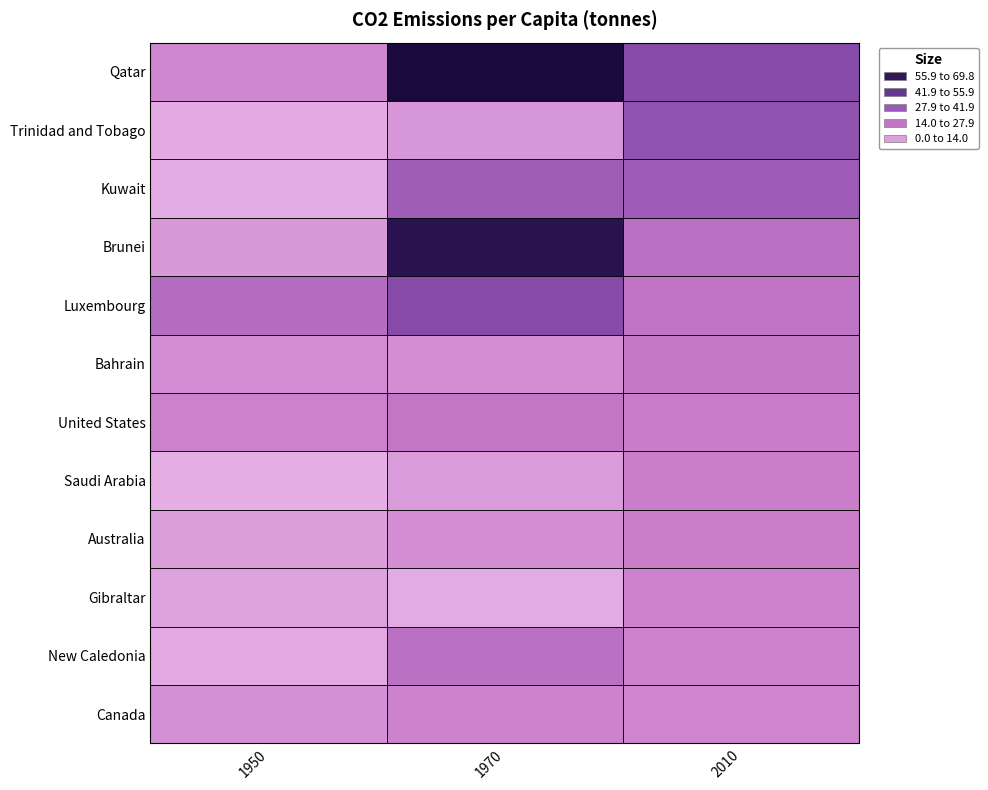

Between 0 and 1, which series saw the biggest shift?

Brunei